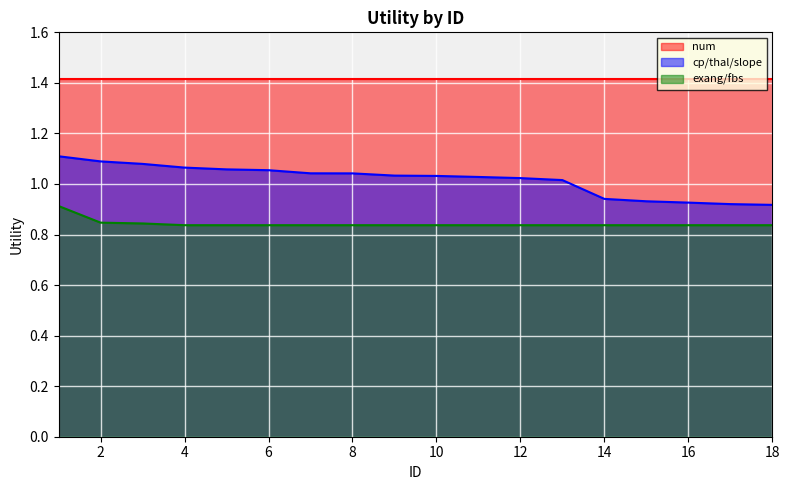

What is the greatest value displayed?

1.4